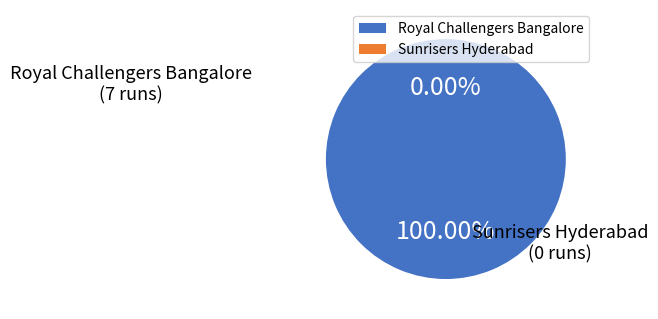

Is it true that Royal Challengers Bangalore is 100% of the pie?

True